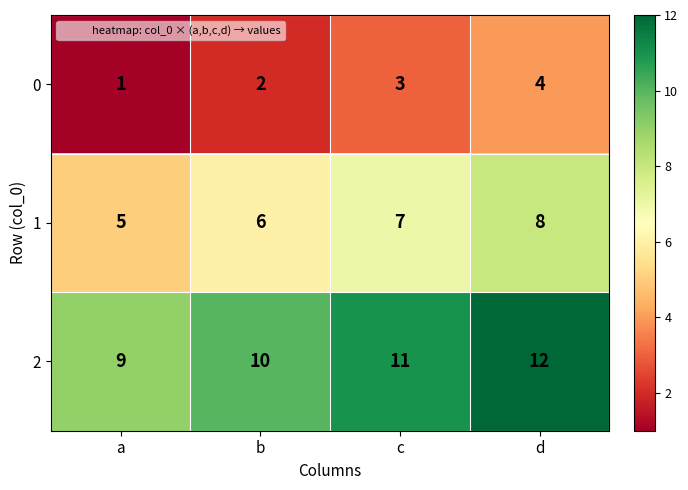

At which category does the chart reach its minimum across all series?

a